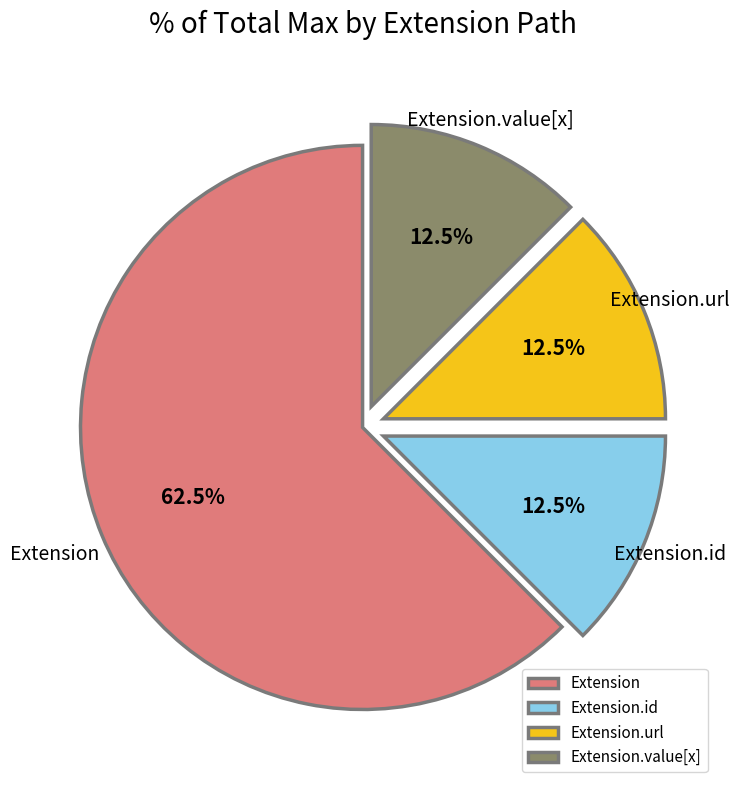

Which category has the biggest portion of the pie?

Extension